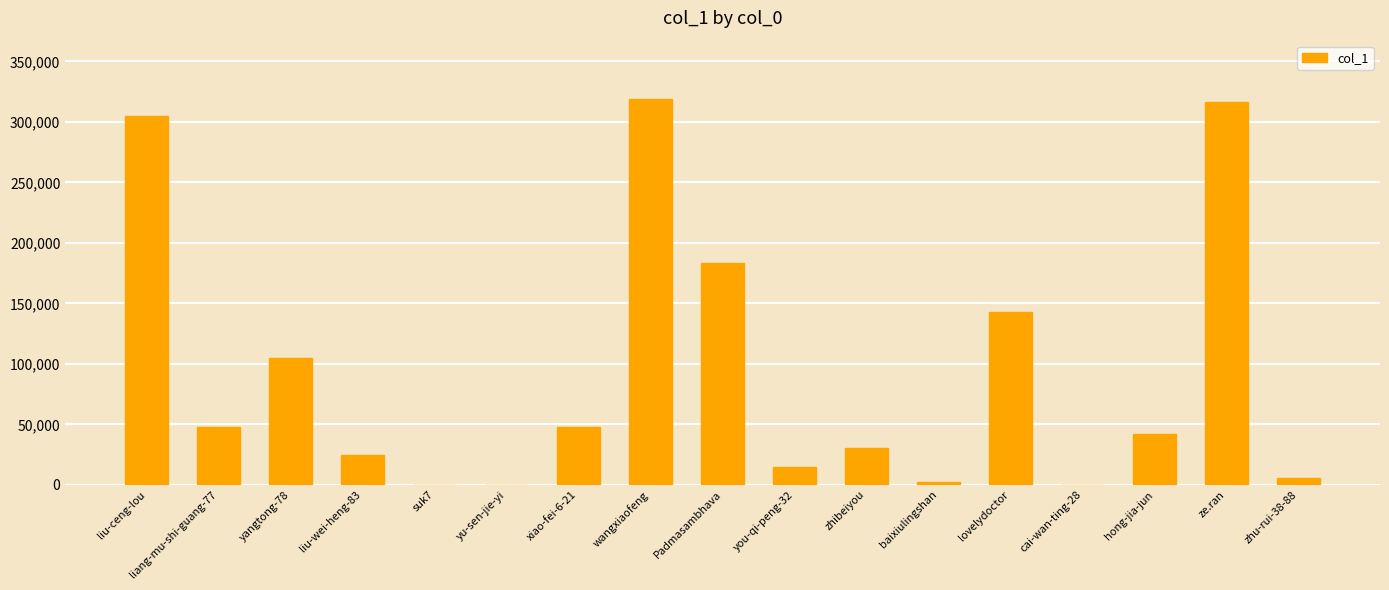

Which has a higher value, lovelydoctor or zhibeiyou?

lovelydoctor